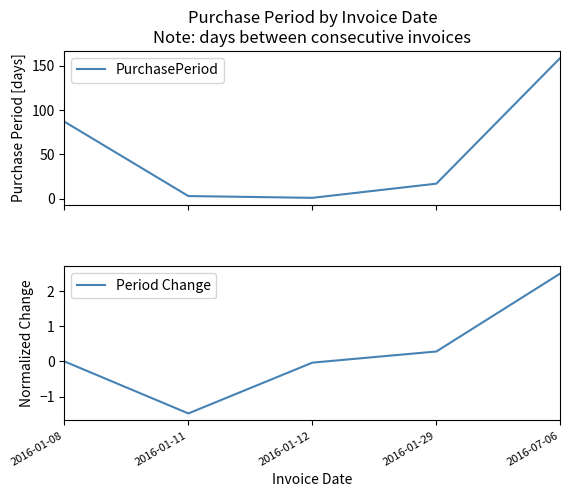

True or false: PurchasePeriod has more than 0 points higher than both neighbors.

False